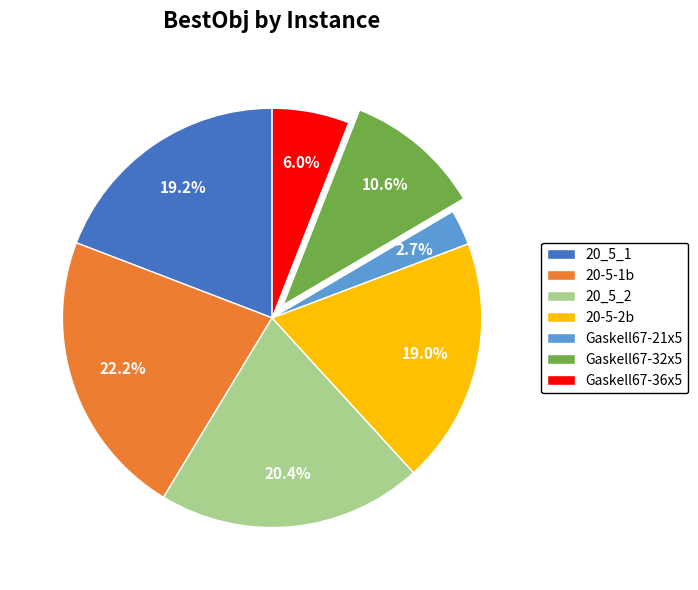

The 20_5_1 slice represents 19% of the pie. True or false?

True